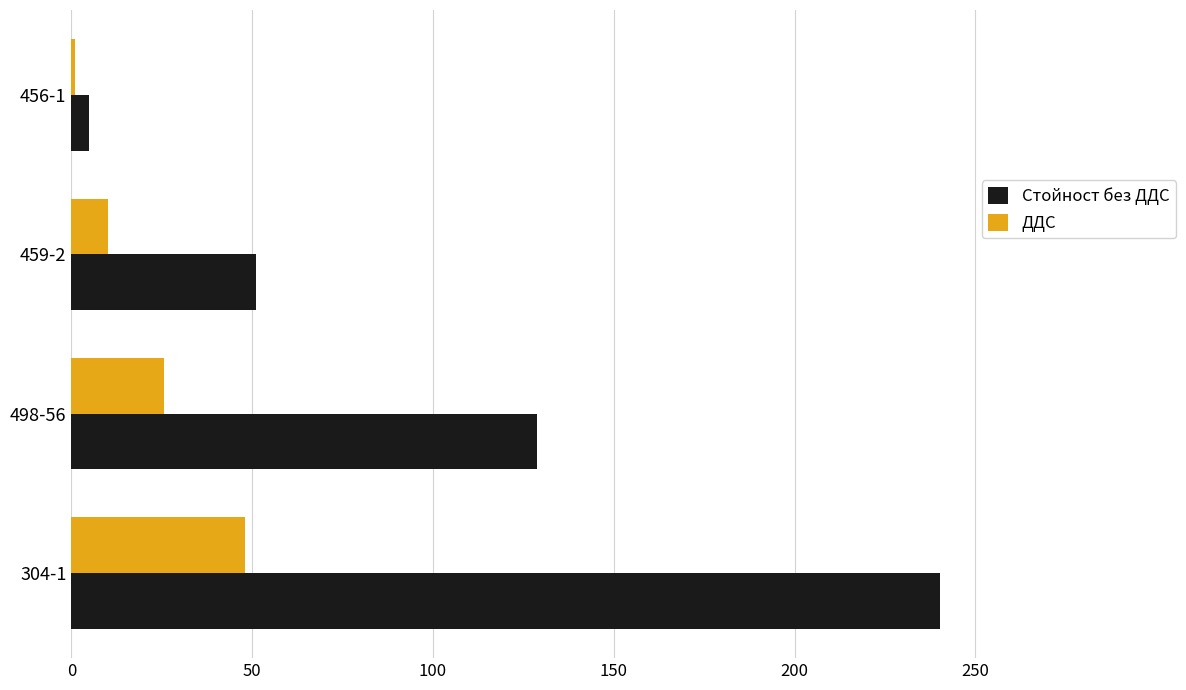

What is the greatest value displayed?

240.3